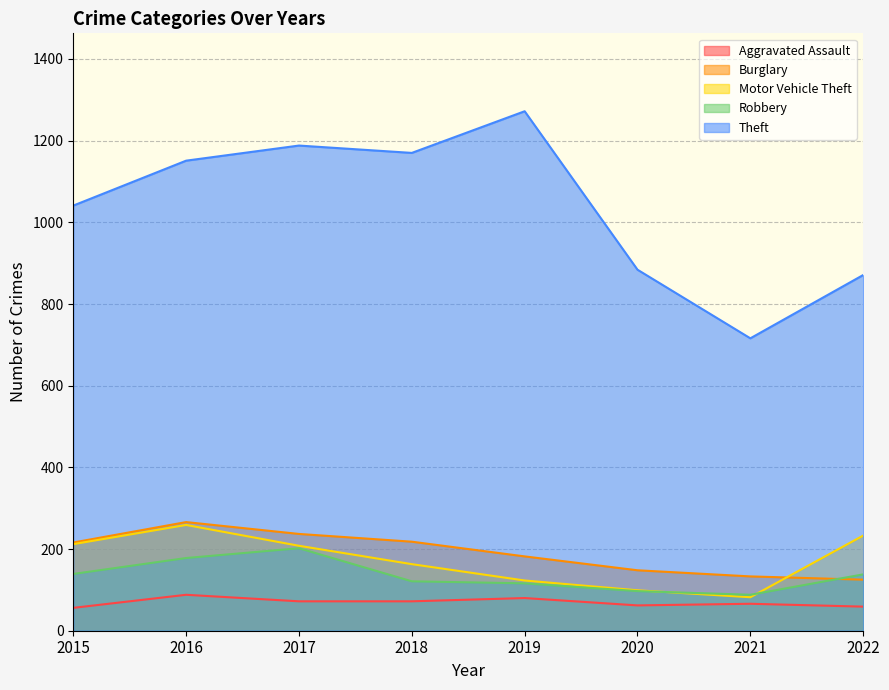

The value of Motor Vehicle Theft at 2017 is 352. True or false?

False